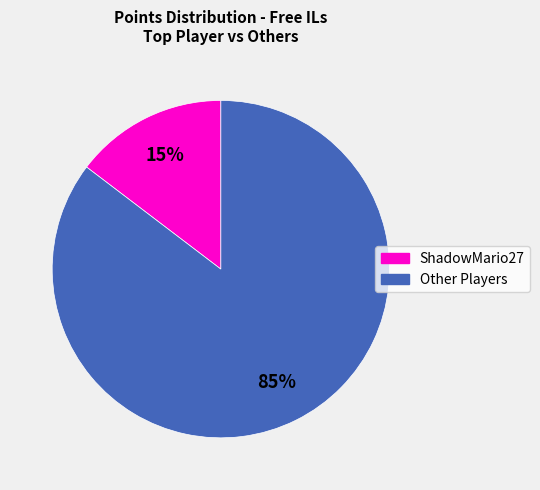

To the nearest percent, what is the average slice percentage?

50%